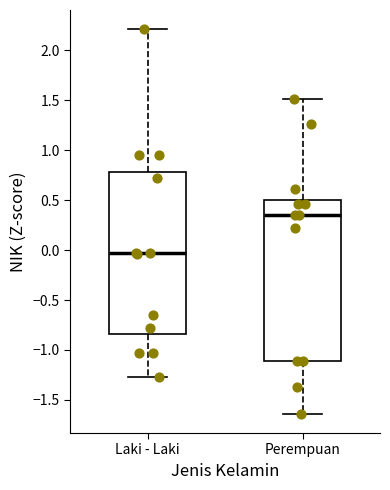

Which box has the lowest median line?

Laki - Laki